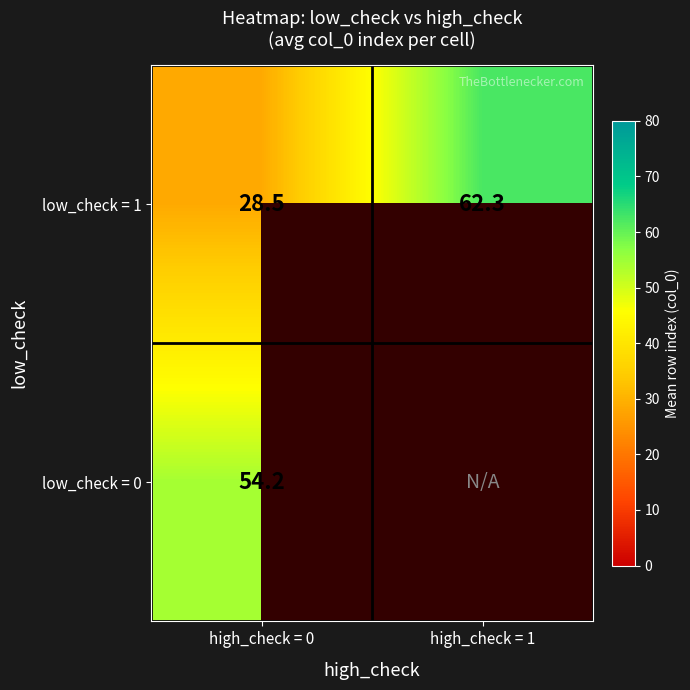

Read the low_check = 1 value at high_check = 1.

62.3